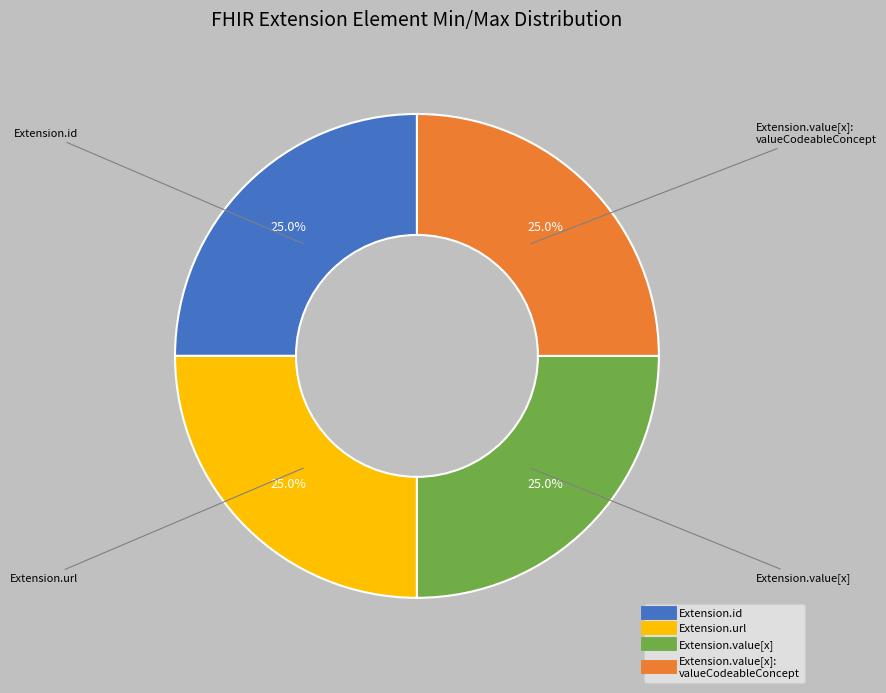

Is there any slice that represents more than half of the pie?

No